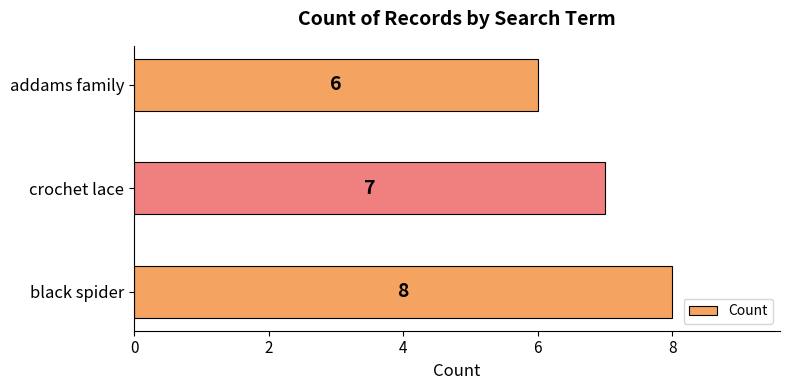

How many values are between 6 and 8?

3